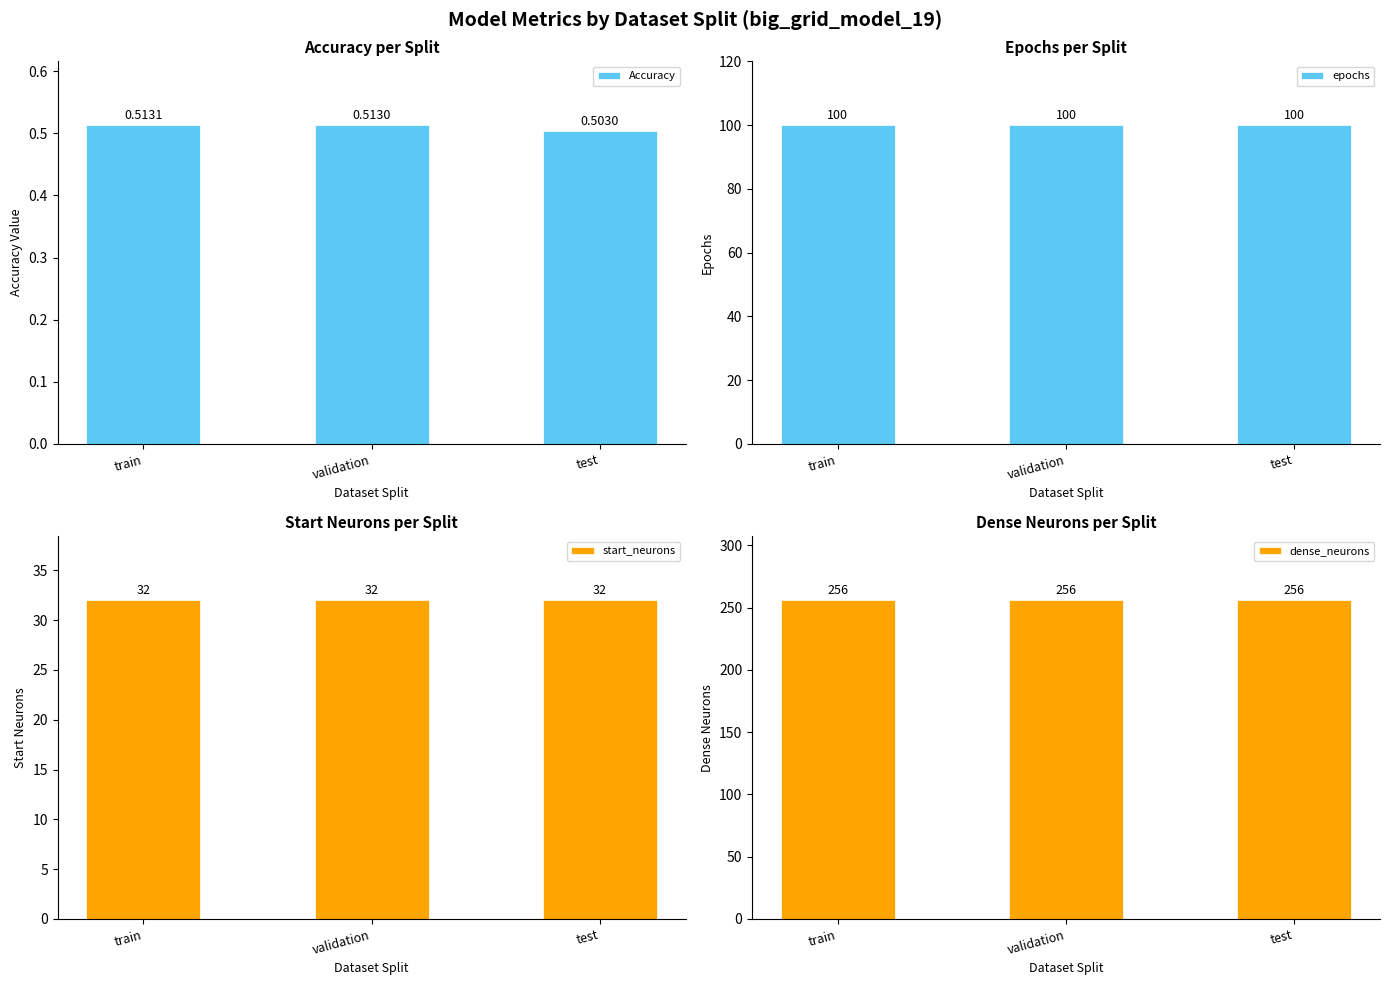

What is the sum of the Accuracy values at validation and test?

1.0